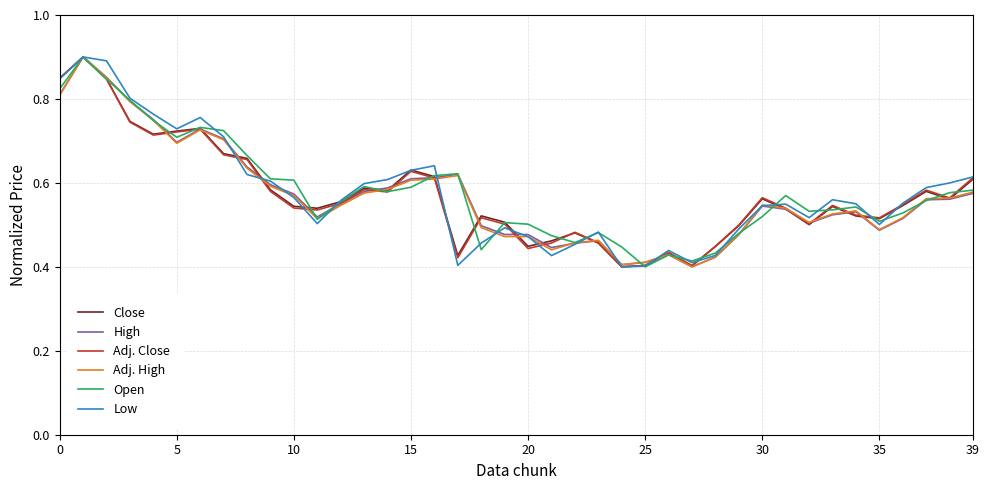

How many times do Low and High cross each other?

10